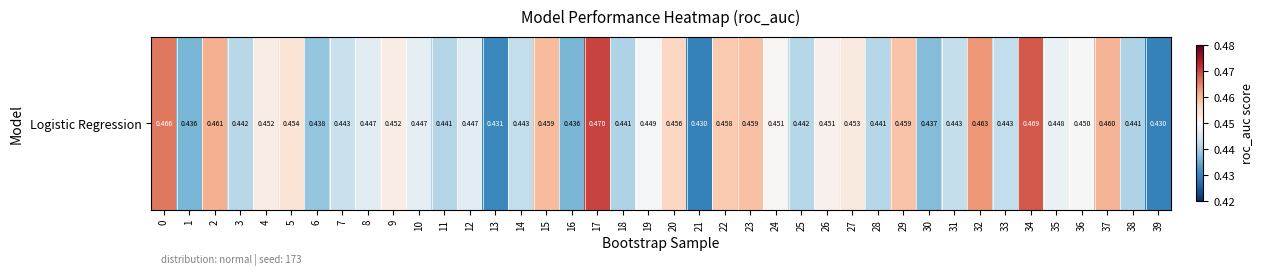

Rank the categories by value from lowest to highest.

39, 21, 13, 1, 16, 30, 6, 18, 38, 11, 28, 25, 3, 33, 14, 31, 7, 8, 12, 10, 35, 19, 36, 24, 26, 4, 9, 27, 5, 20, 22, 29, 23, 15, 37, 2, 32, 0, 34, 17